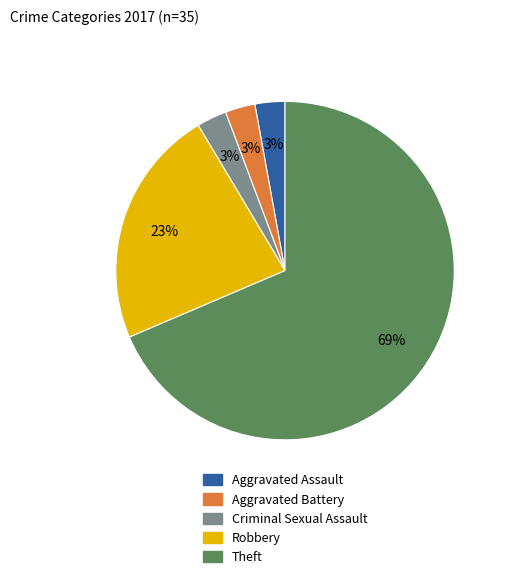

Which category has the biggest portion of the pie?

Theft